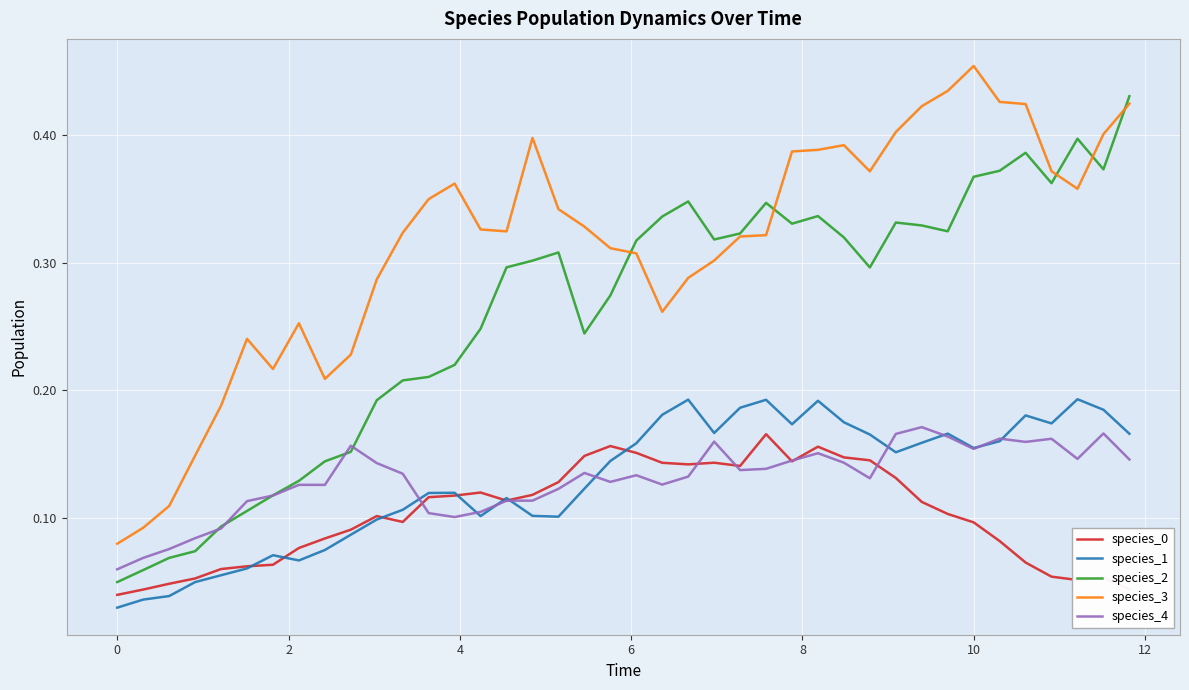

True or false: species_1 and species_2 cross at least once.

False